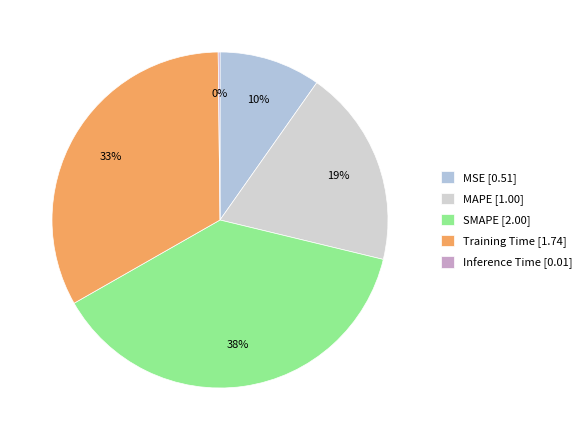

The MSE slice represents 10% of the pie. True or false?

True